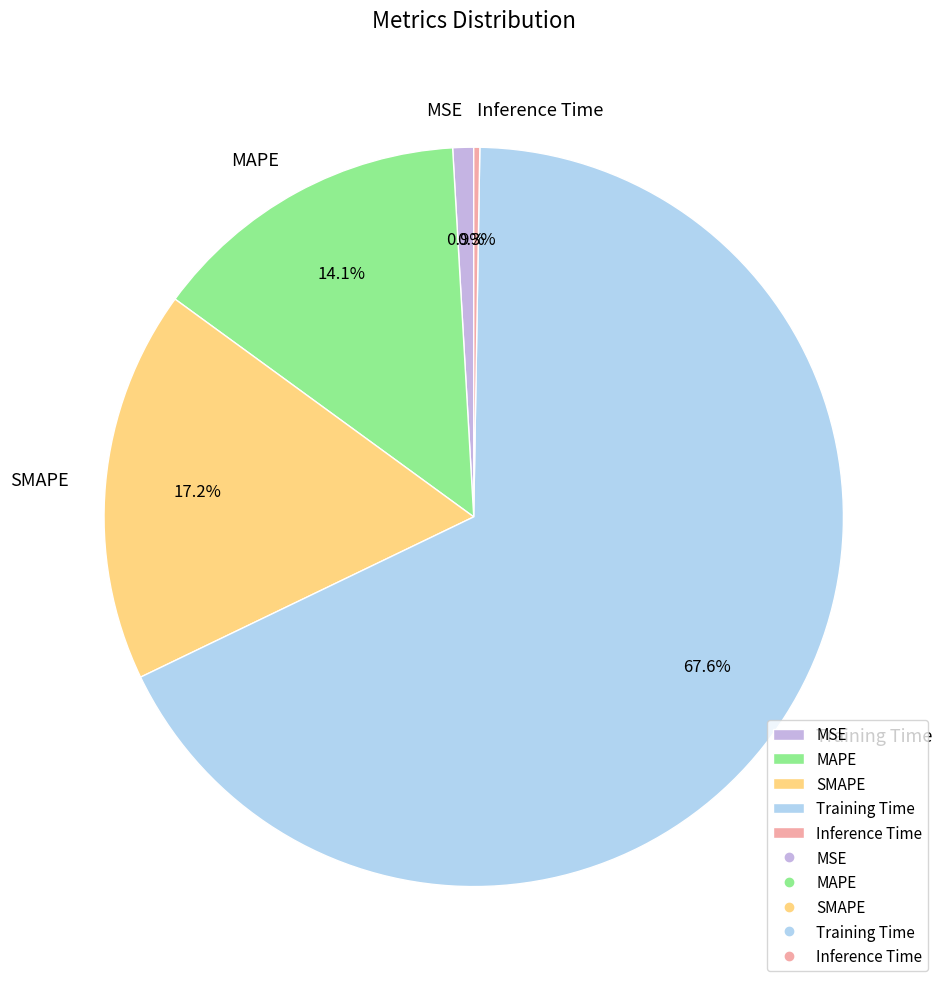

To the nearest percent, what is the average slice percentage?

20%